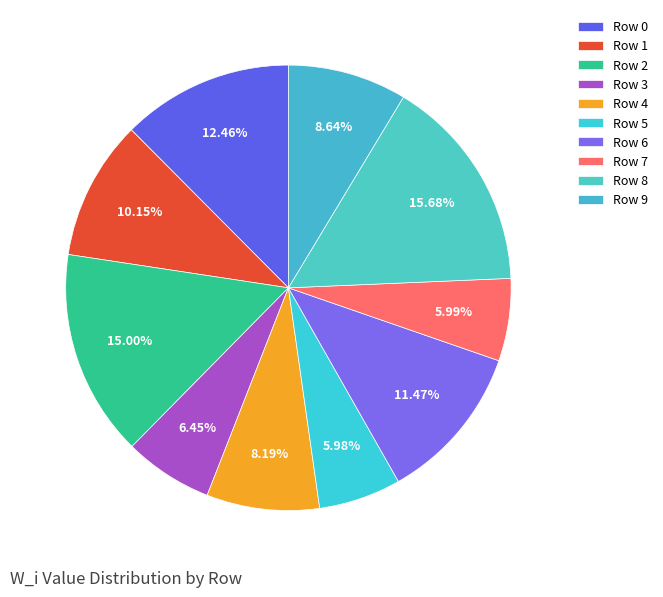

The Row 2 slice represents 24% of the pie. True or false?

False